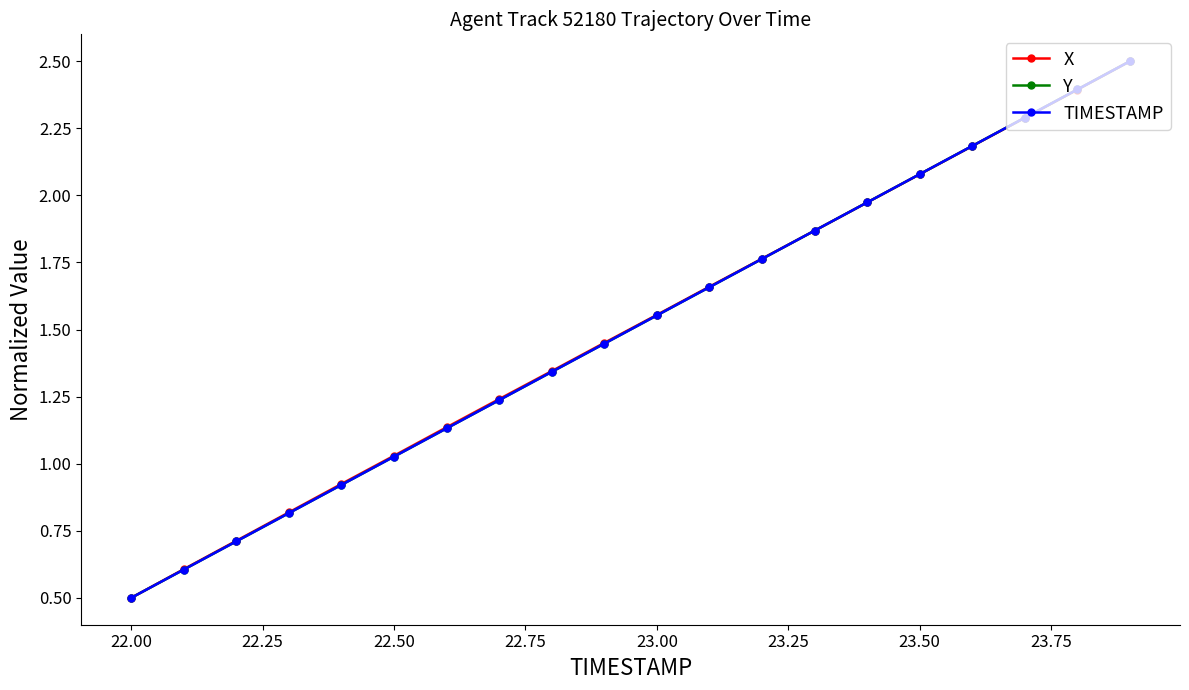

How many lines are shown in the chart?

3